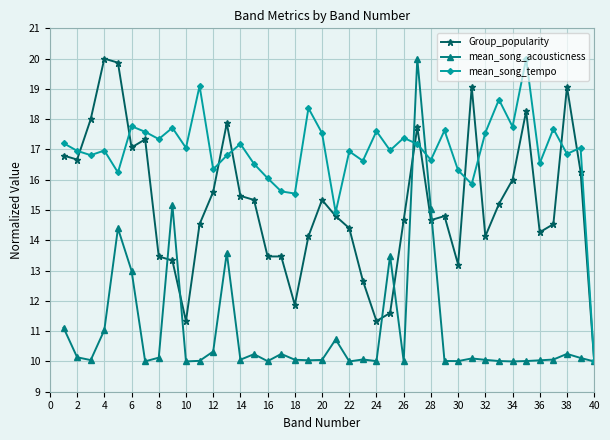

What is the average value of the mean_song_tempo series?

16.9